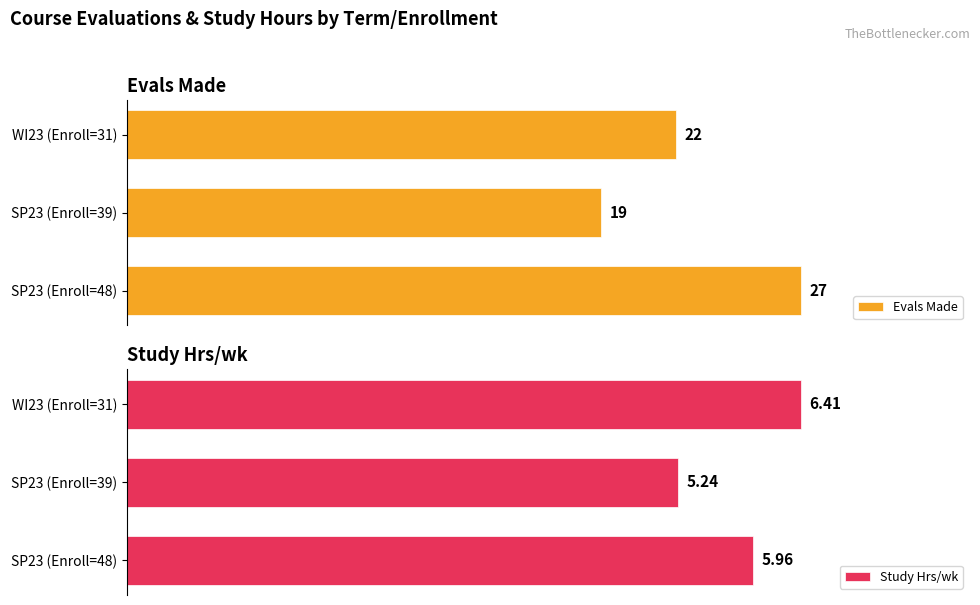

What is the minimum value for Study Hrs/wk?

5.2